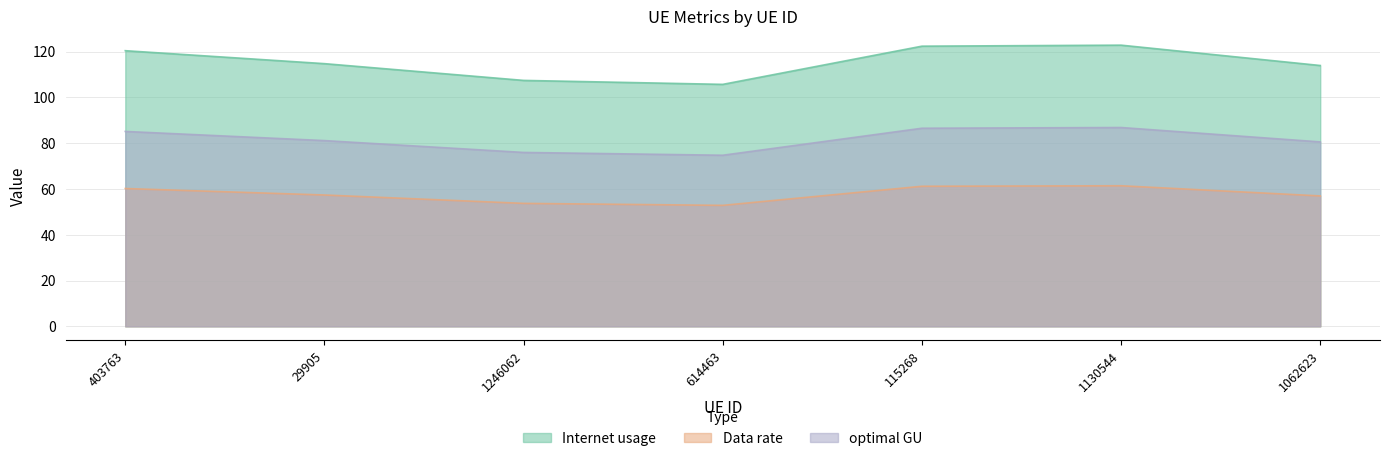

What is the total value across all series at 115268?

270.2